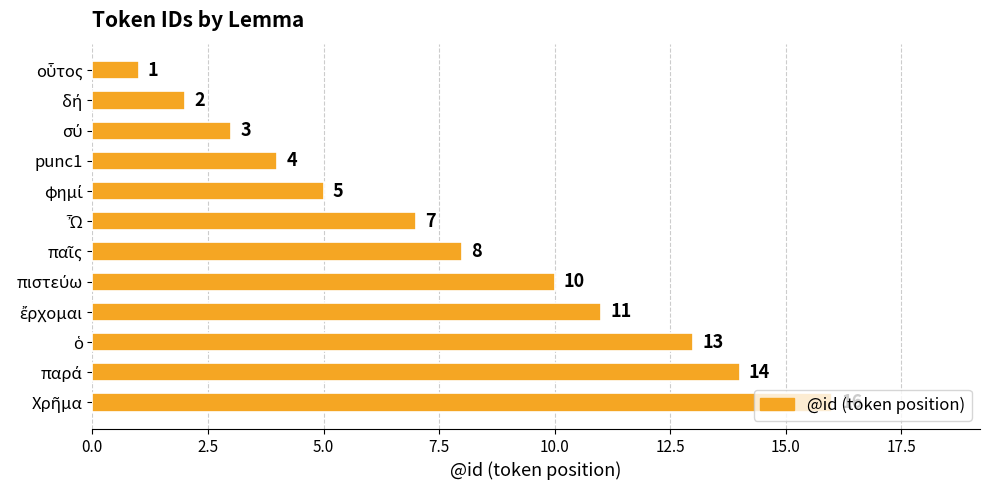

What is the sum of all values?

94